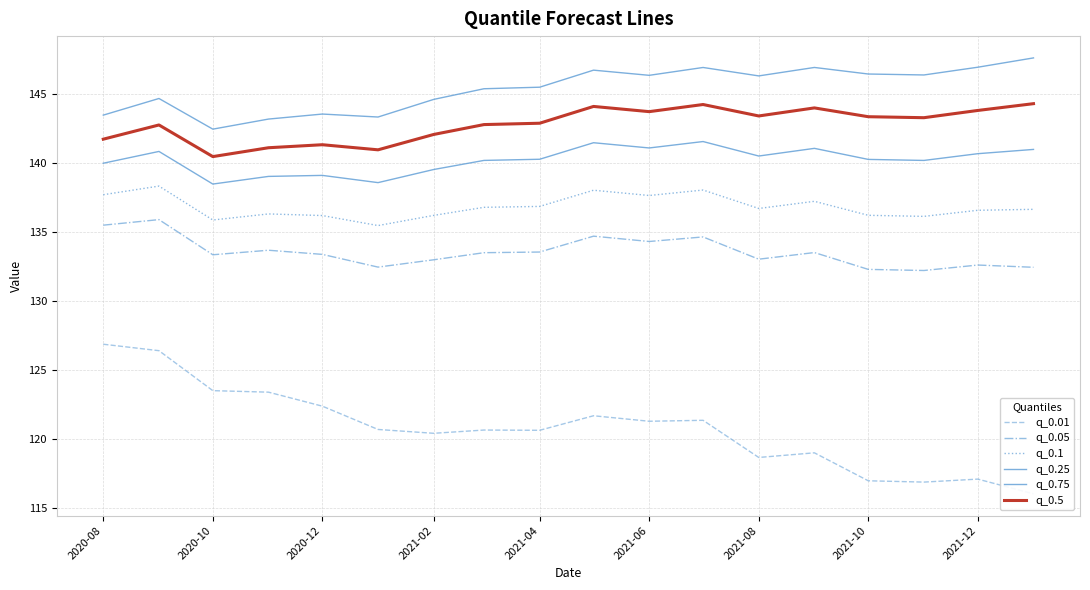

How many data points does each series have?

18